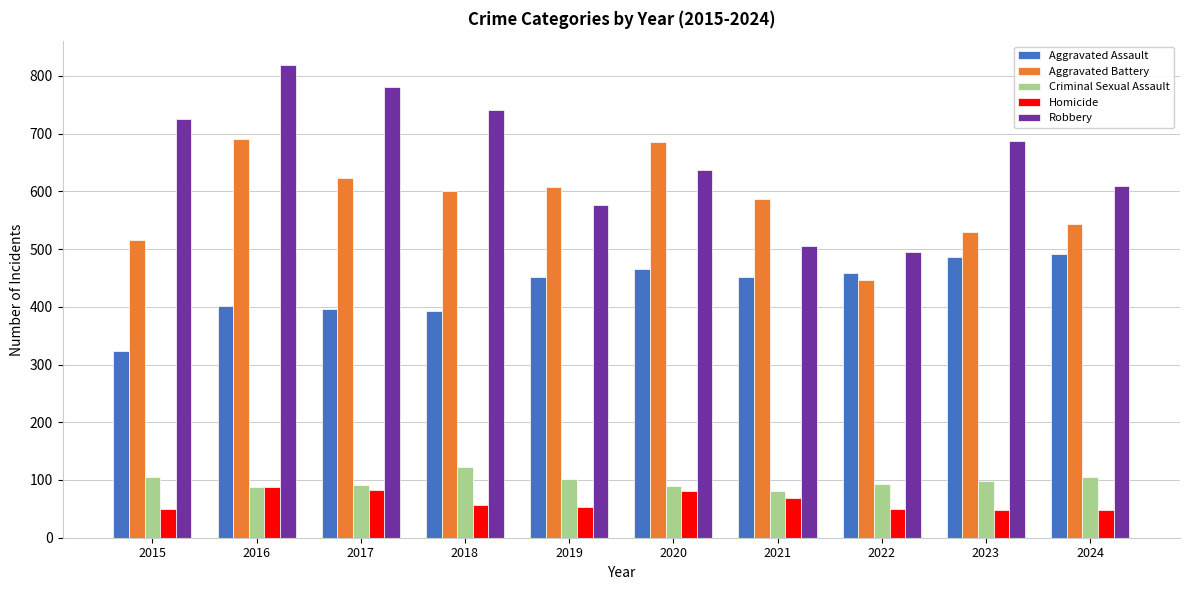

What are all the series names shown in the legend?

Aggravated Assault, Aggravated Battery, Criminal Sexual Assault, Homicide, Robbery